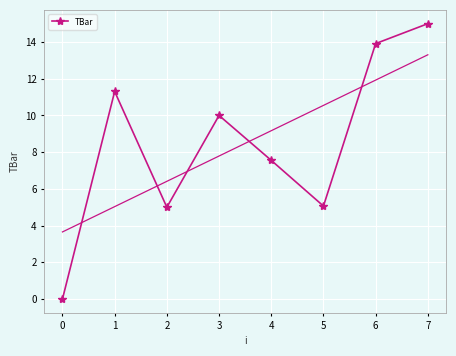

Is this an area chart (filled region under the line)?

No